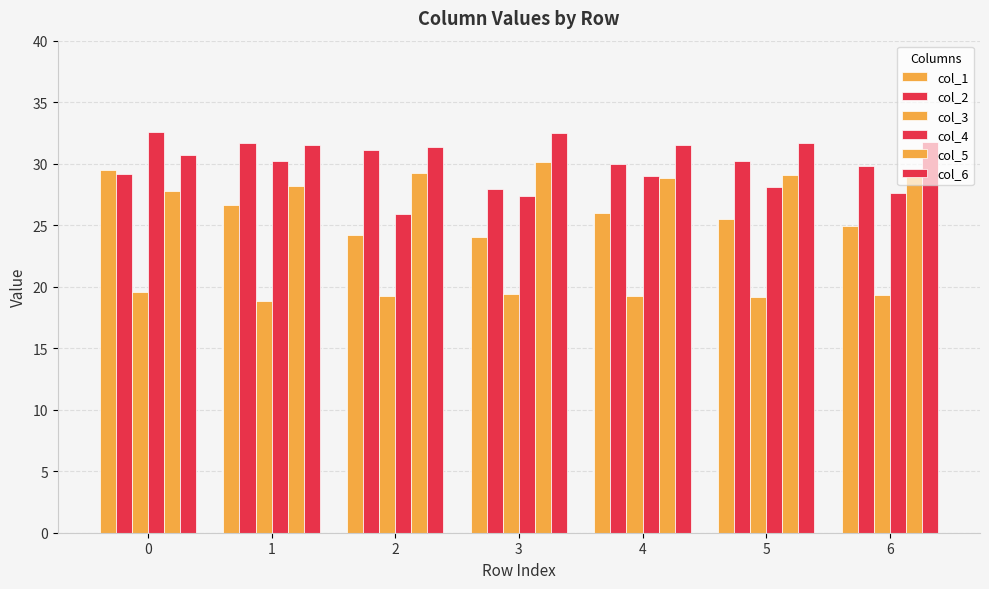

How many bars are there in total?

42